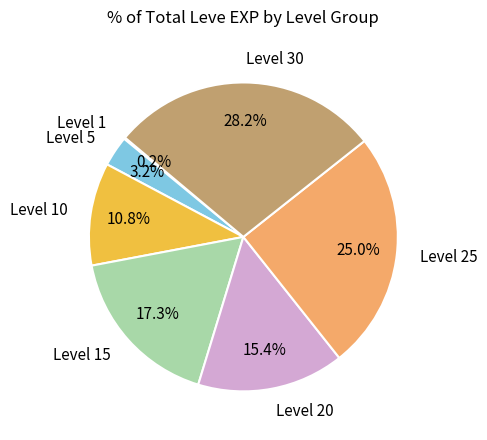

Does any single category account for the majority?

No